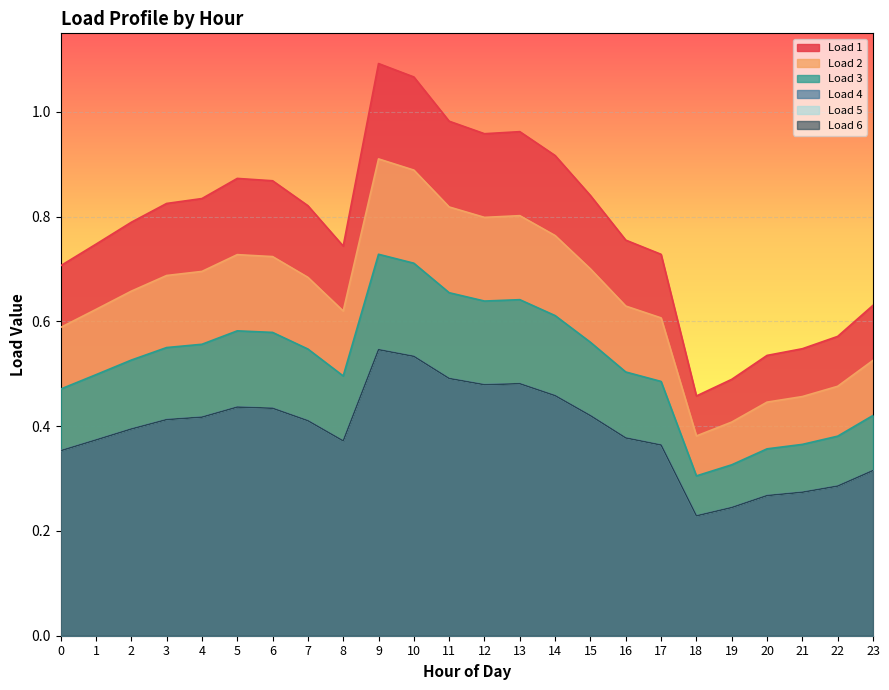

Count the number of categories in the chart.

24